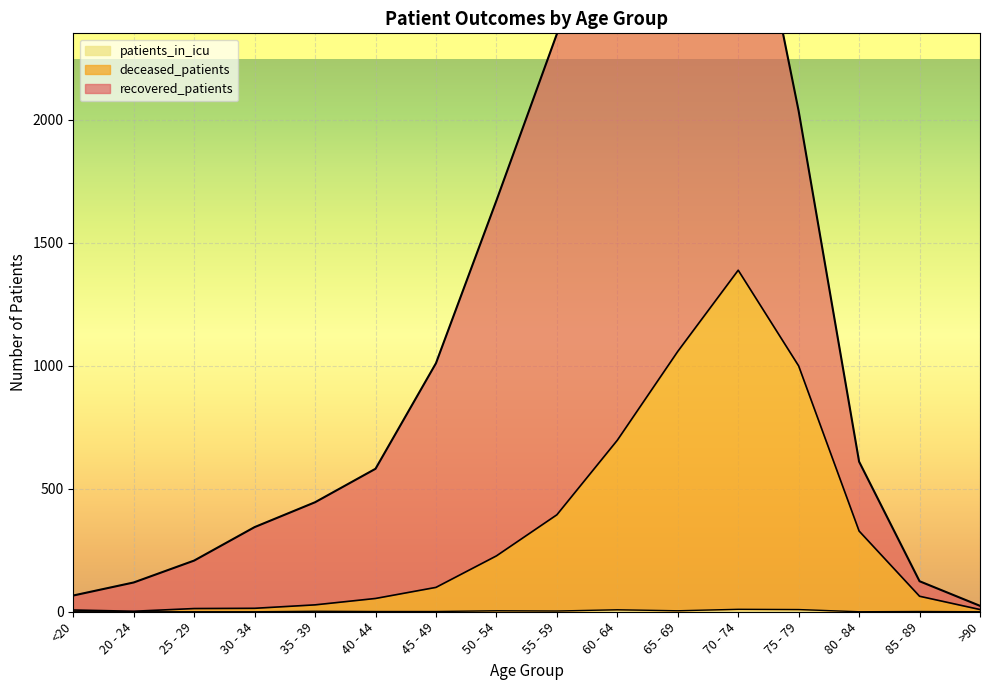

Is it true that patients_in_icu equals 4 at 65 - 69?

True